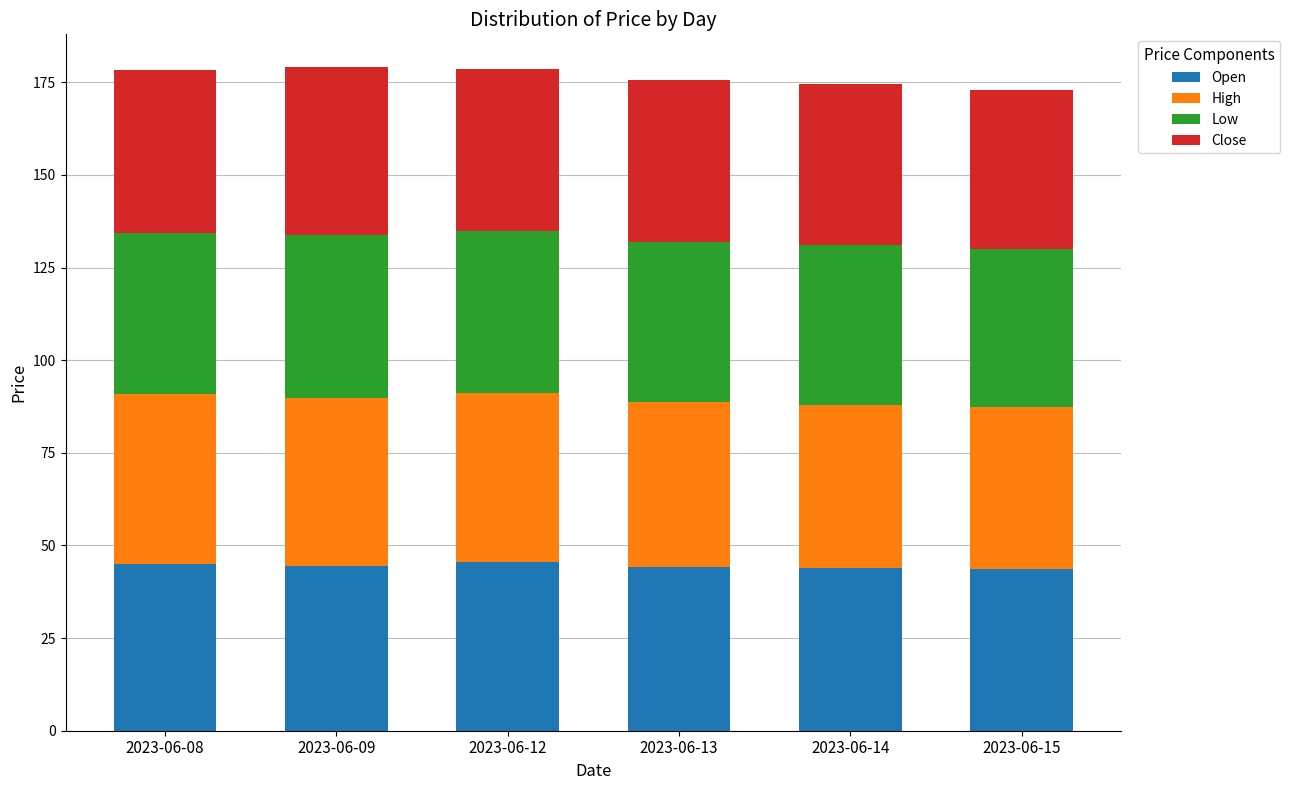

How many data points does each series have?

6